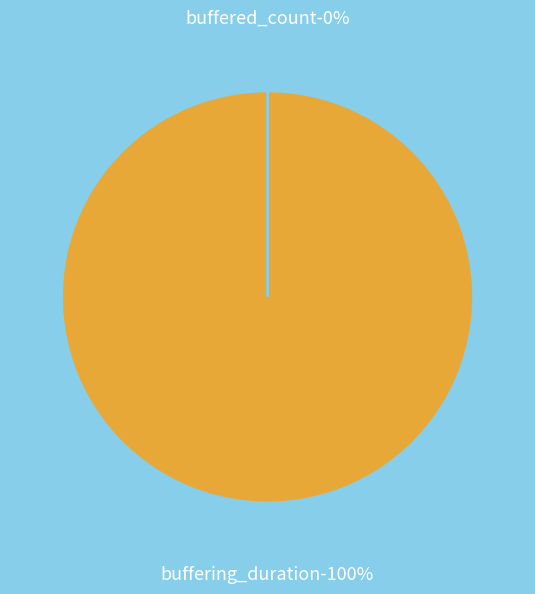

Approximately how many times larger is the value at buffering_duration compared to buffered_count?

291441649.7